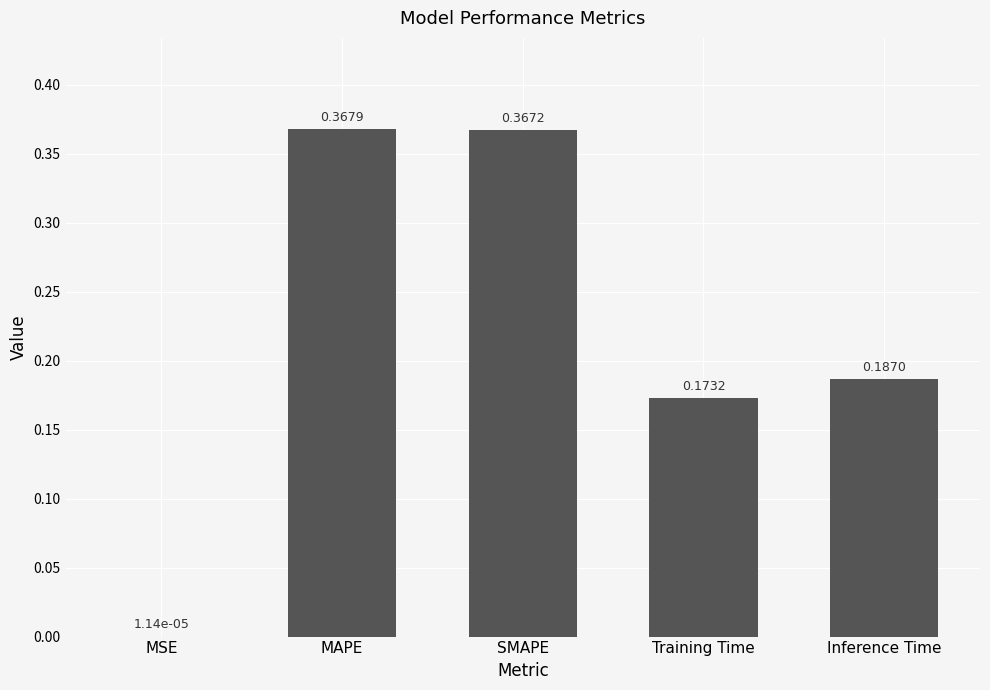

Are the bars grouped side by side (vs. stacked)?

No